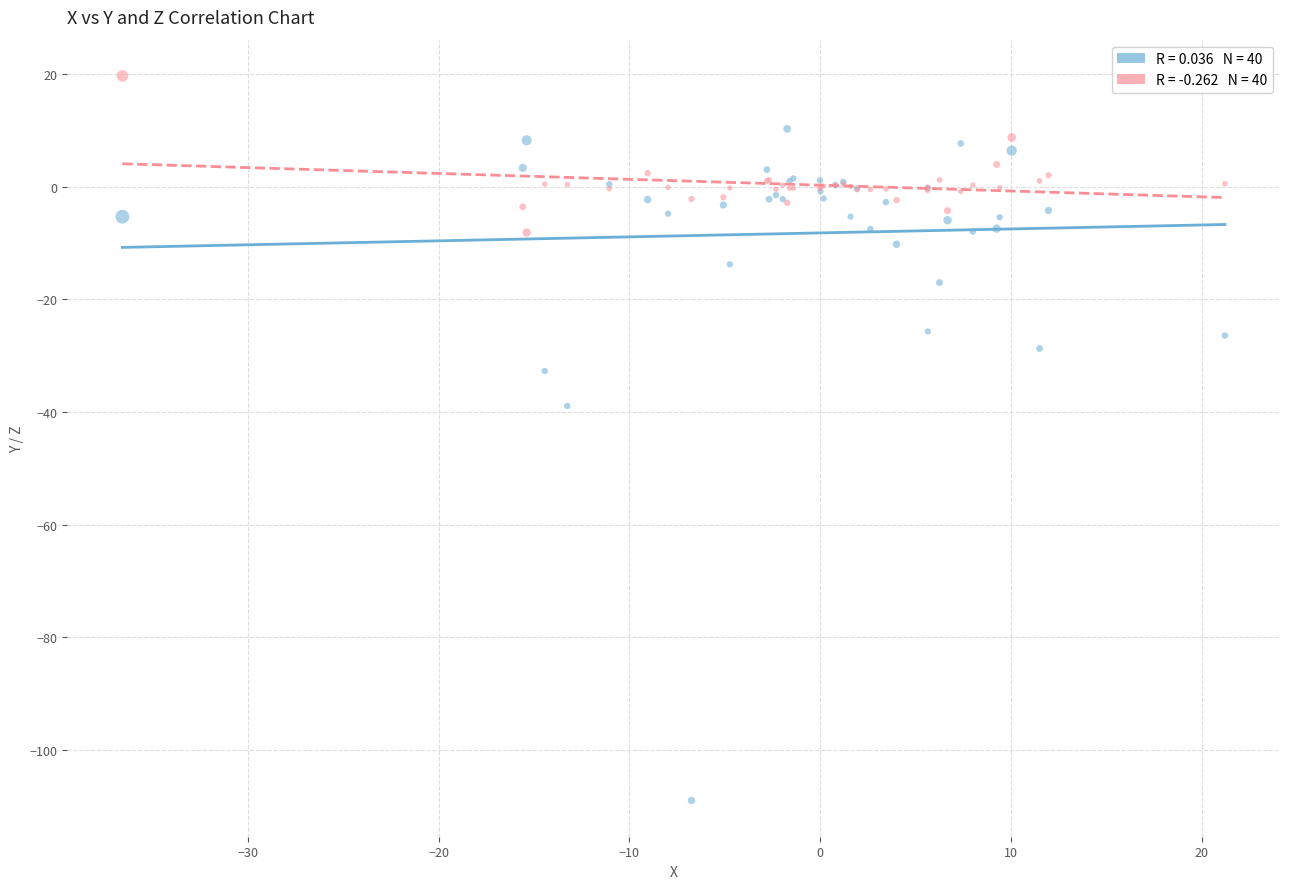

Across all series, what Y value is closest to -44?

-38.9